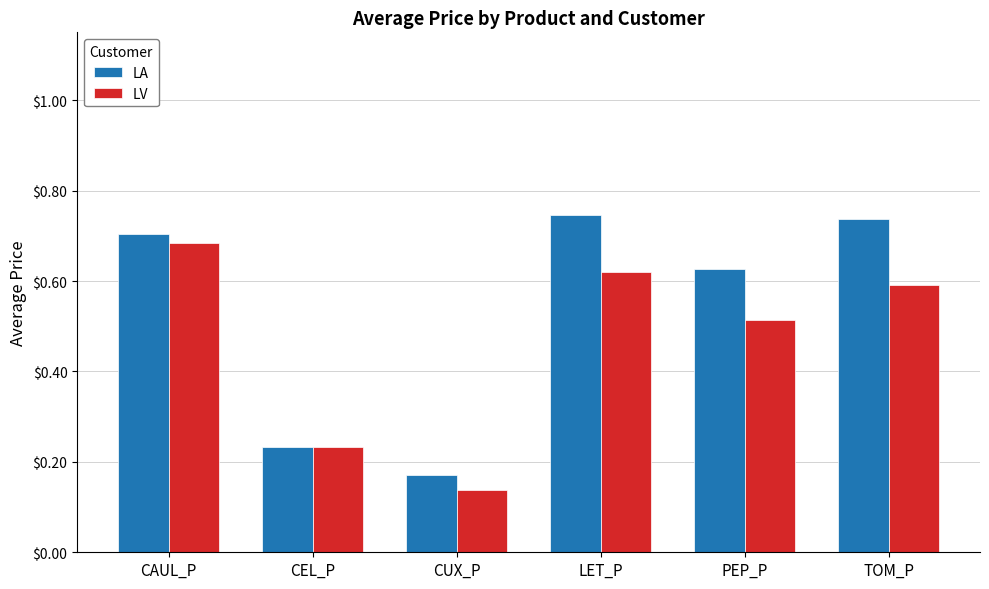

Rank the series by their average value, from lowest to highest.

LV, LA